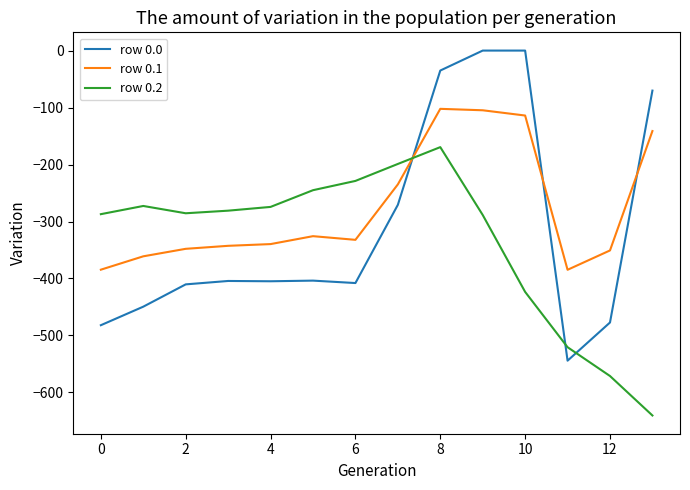

Which series has the largest total across all categories?

row 0.1